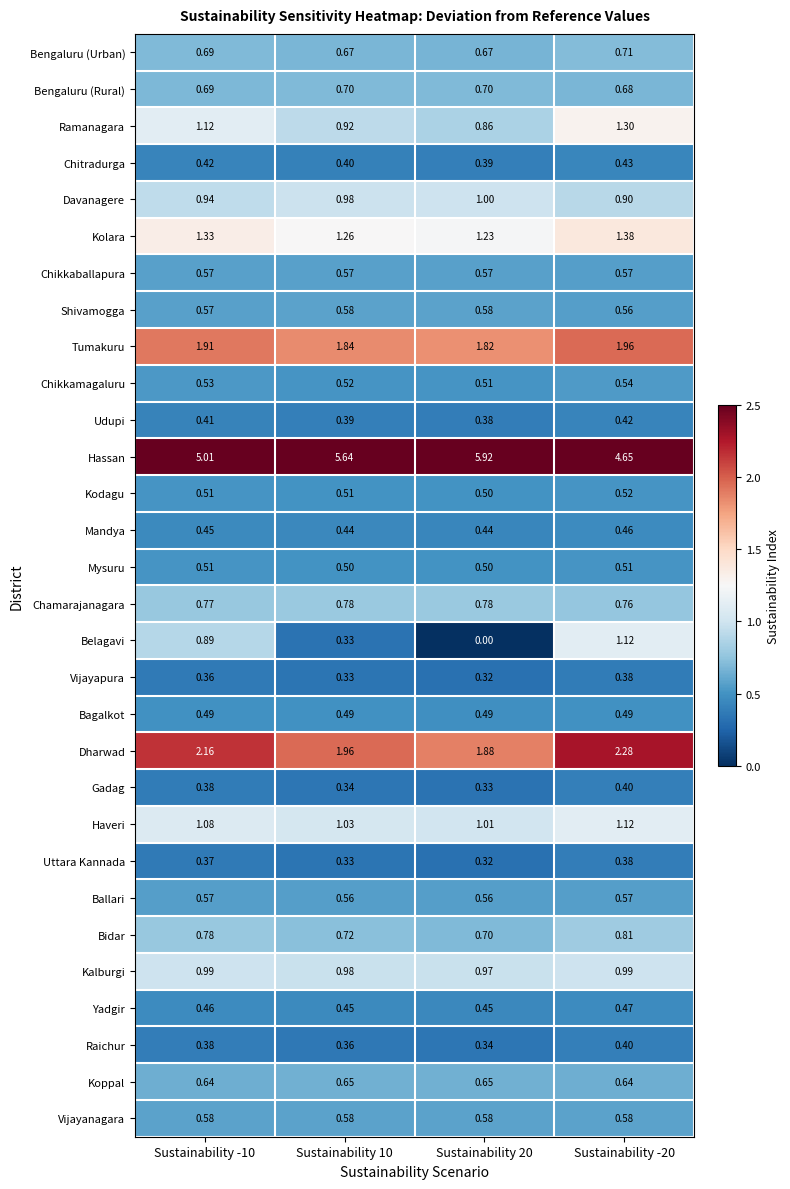

Is the value of Dharwad at Sustainability 20 greater than the value of Ramanagara at Sustainability 20?

Yes